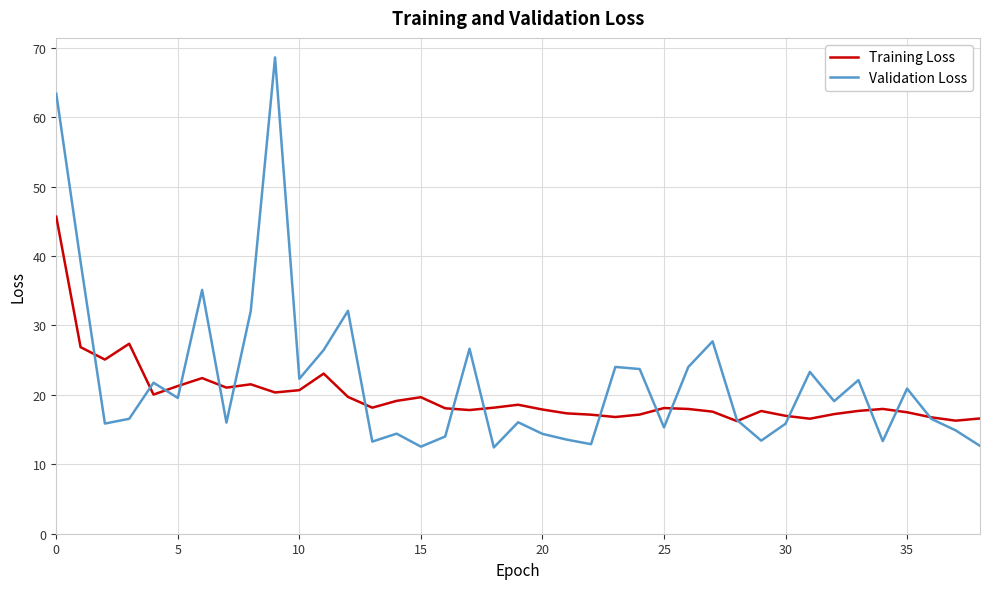

In Training Loss, how many points are higher than both neighbors (excluding endpoints)?

9